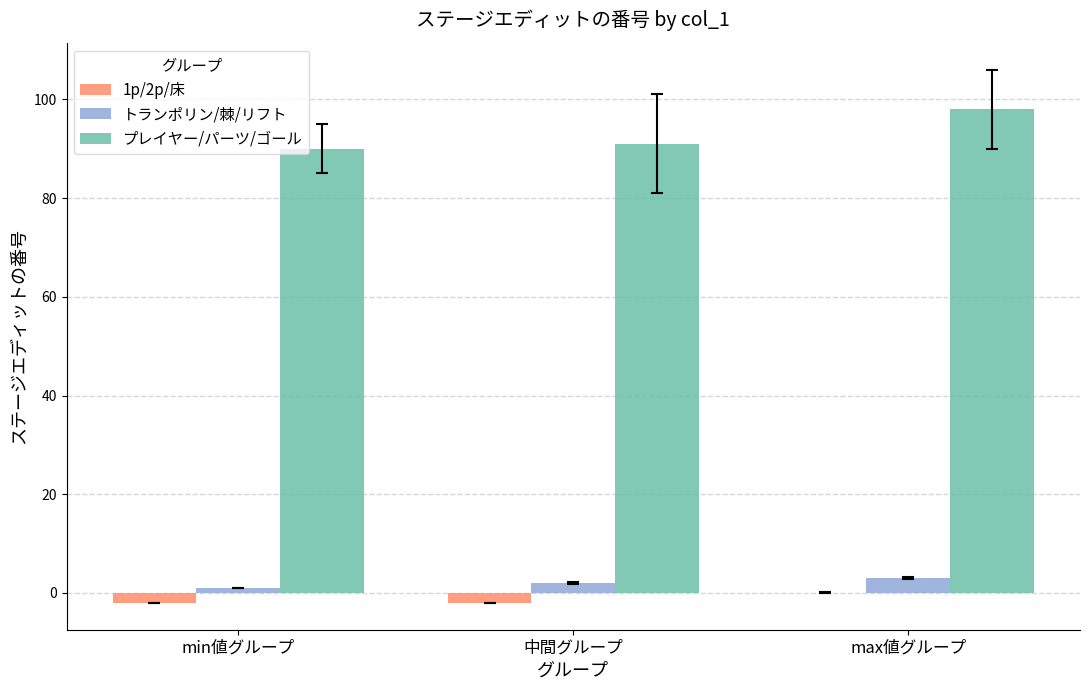

At which category is the sum across all series the highest?

max値グループ